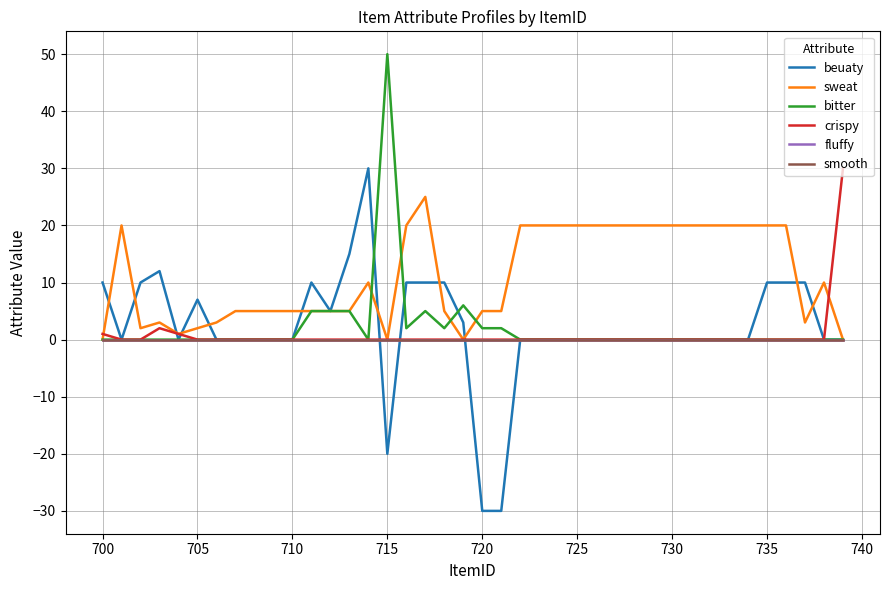

Is this an area chart (filled region under the line)?

No